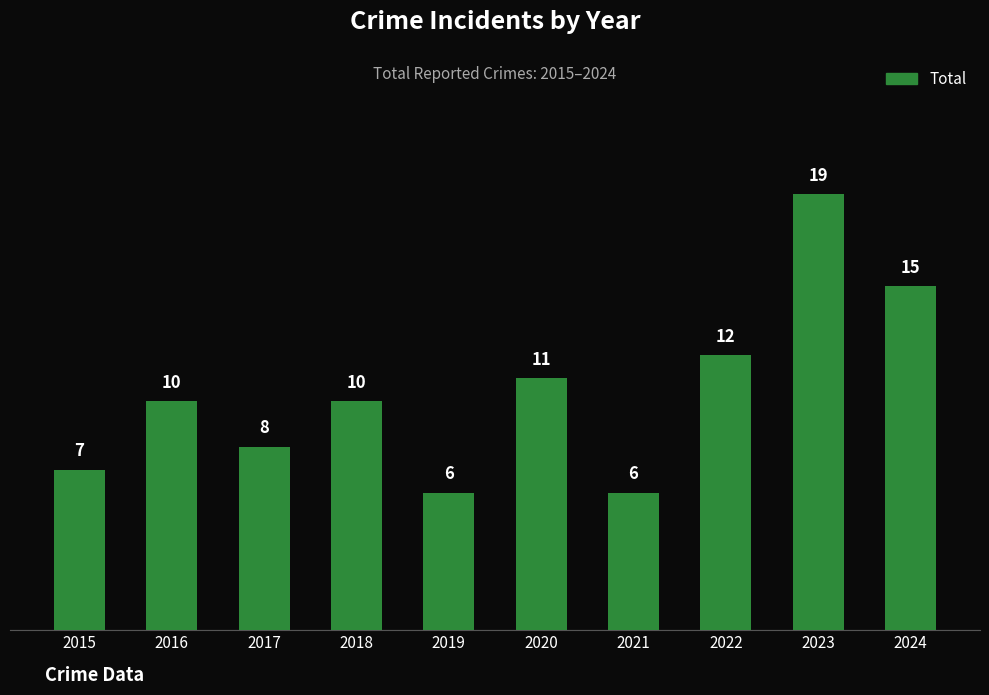

Reading right to left, extract all data points from this chart.

15	19	12	6	11	6	10	8	10	7